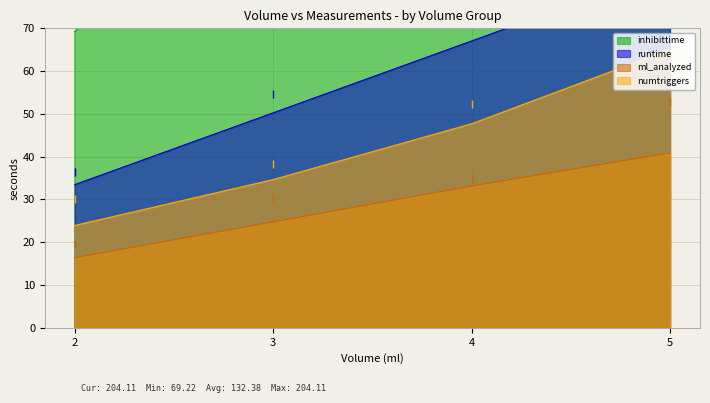

Which series has the widest spread of values?

inhibittime